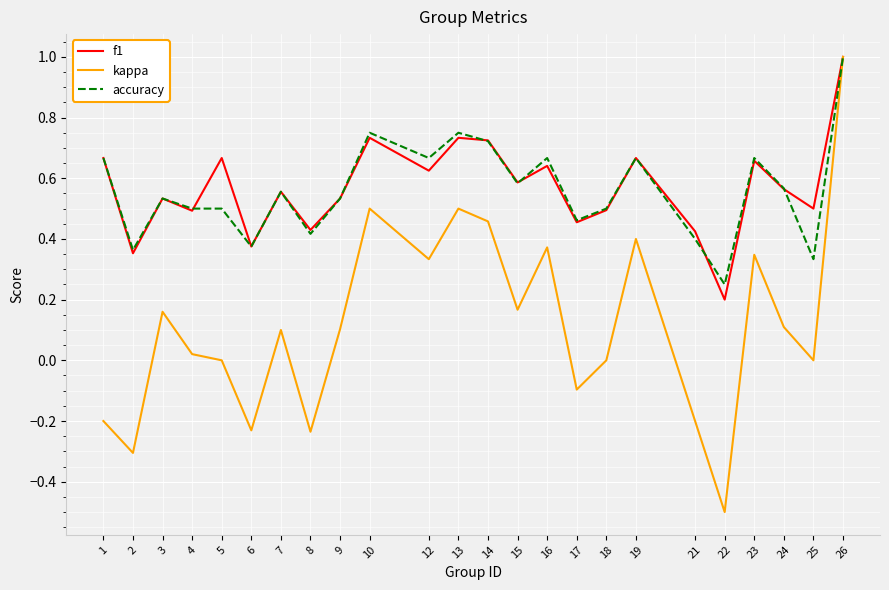

Which series changed the most between 13 and 26?

kappa